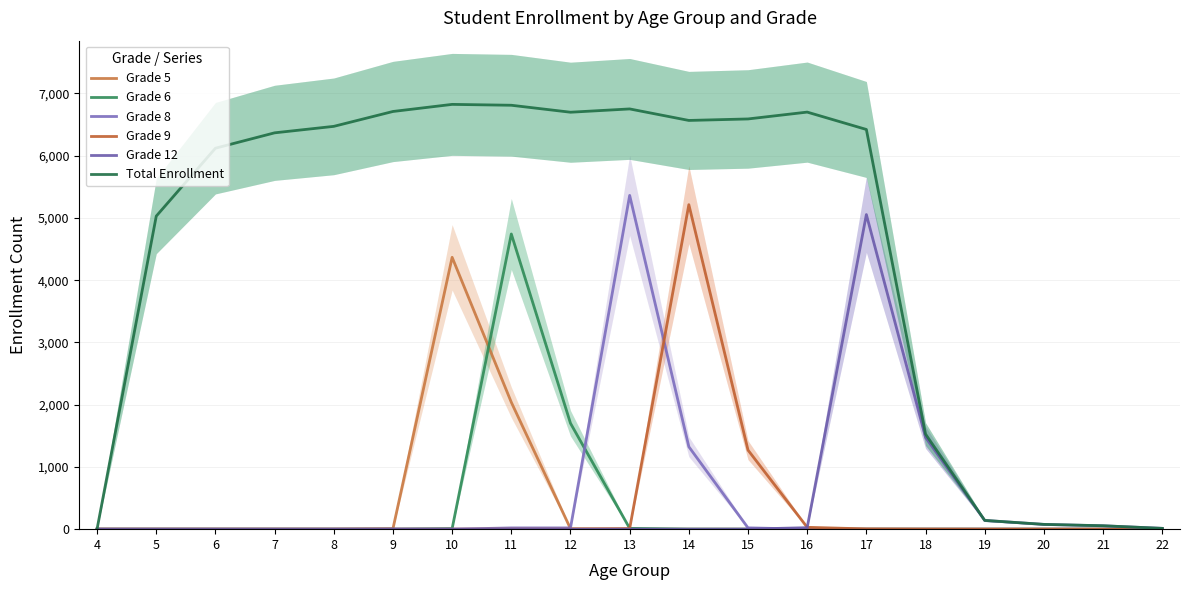

What is the difference between the maximum and minimum values in the Grade 6 series?

4742